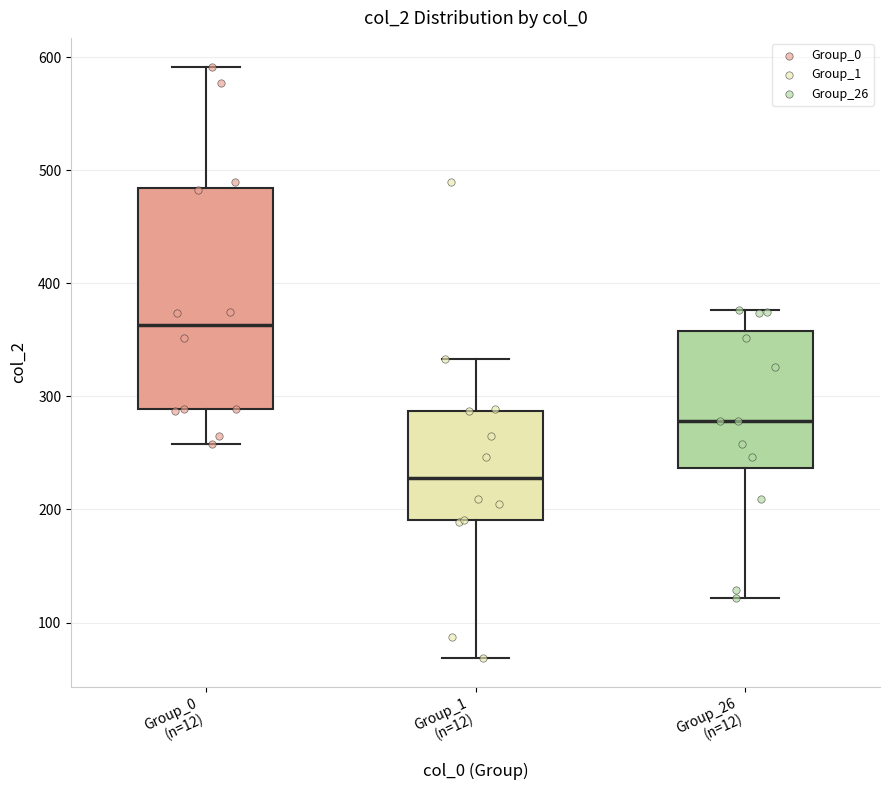

Reading left to right, transcribe this box plot: for each box, give where its median line is, the range the box spans, and where its two whiskers end, as read against the y-axis. The values are not printed on the chart, so give them approximately, as read against the axis.

Group_0 (n=12): median 360, box 290 to 480, whiskers 260 to 590
Group_1 (n=12): median 230, box 190 to 290, whiskers 70 to 330
Group_26 (n=12): median 280, box 240 to 360, whiskers 120 to 380